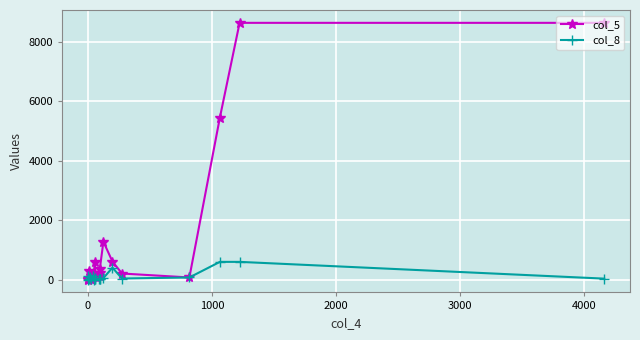

Which series has the largest range (max minus min)?

col_5